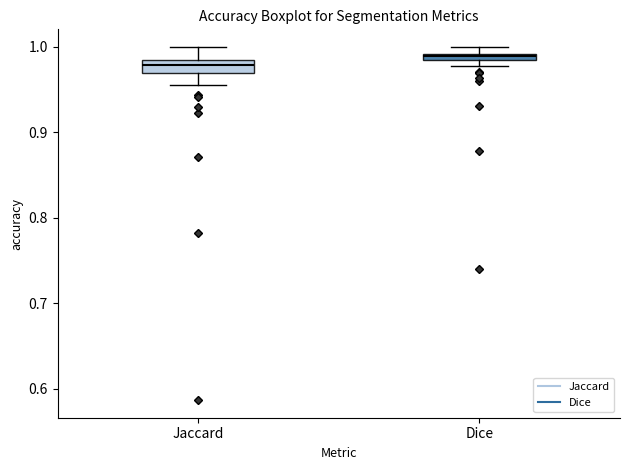

Which box has the lowest median line?

Jaccard